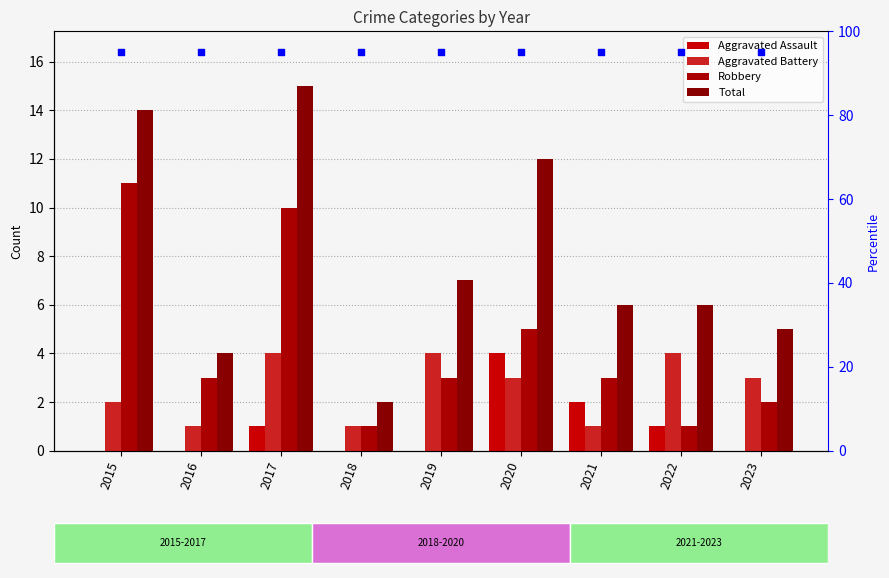

At how many categories does at least one series exceed 94?

9